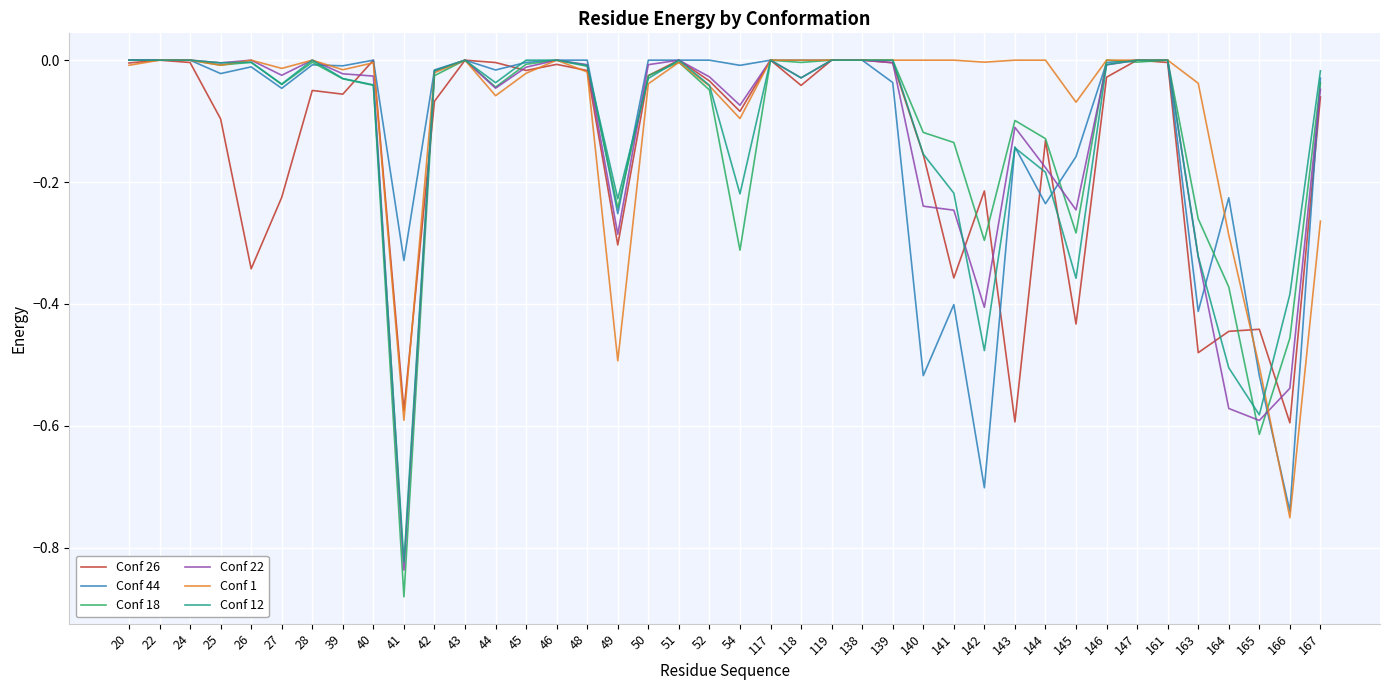

The value of Conf 1 at 167 is -0.3. True or false?

True